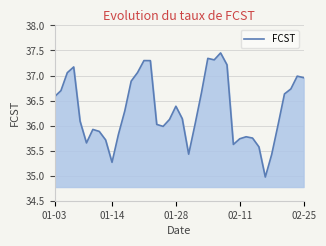

What is the difference between the maximum and minimum values?

2.5